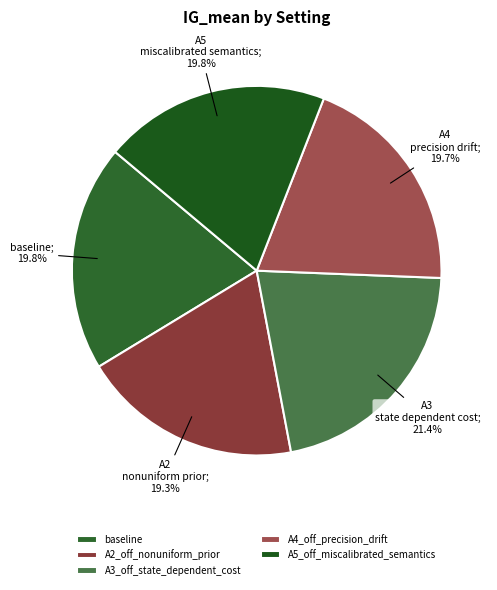

Is it true that A4_off_precision_drift is 32% of the pie?

False